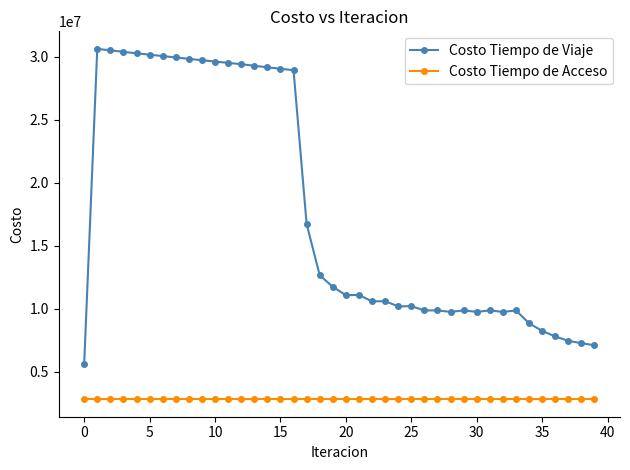

True or false: Costo Tiempo de Acceso and Costo Tiempo de Viaje intersect in this chart.

False